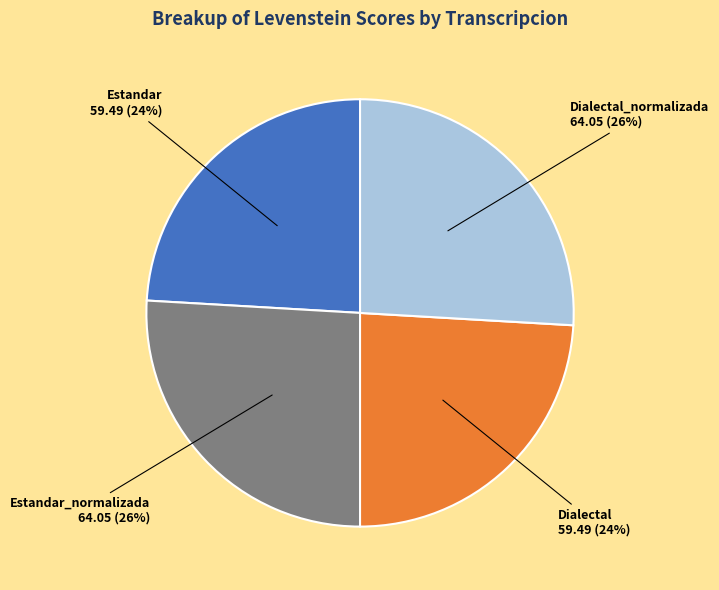

How many slices are in this pie chart?

4